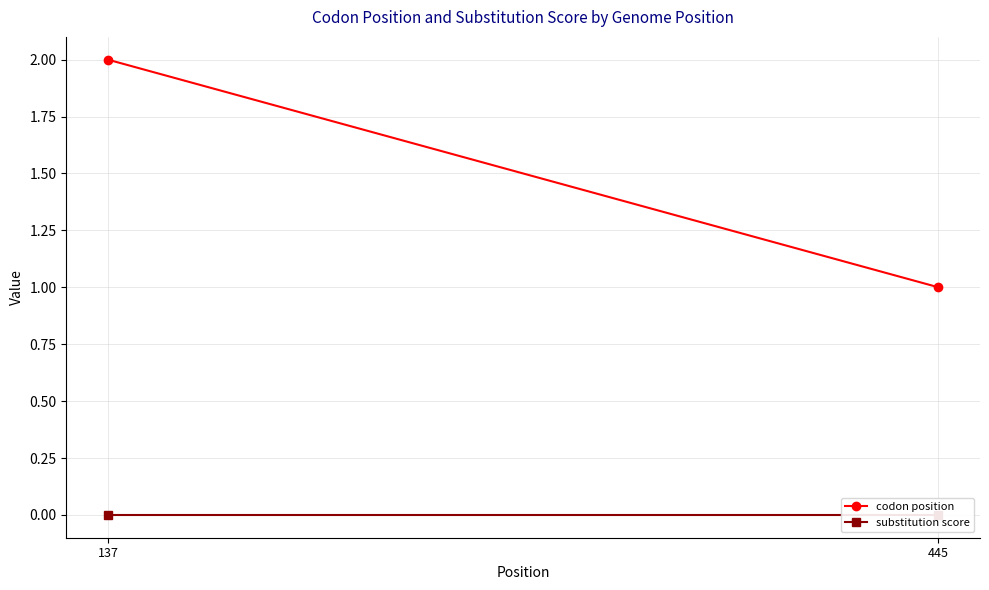

True or false: codon position has a value of 1 at 445.

True